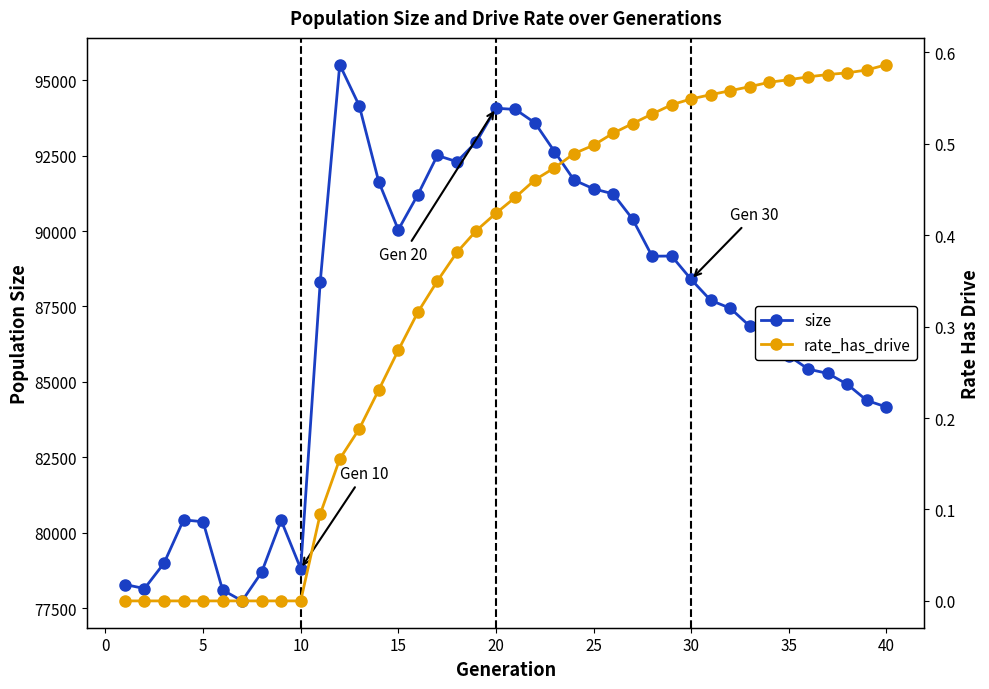

How many lines are shown in the chart?

2